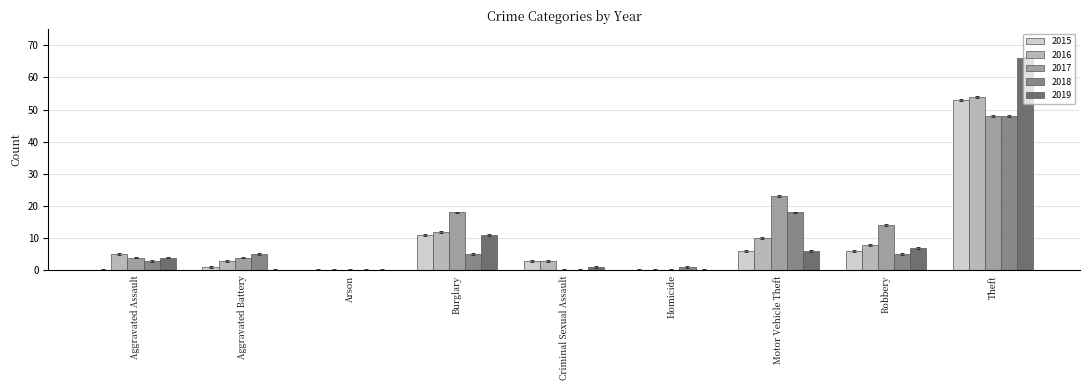

Which label corresponds to the largest value in the chart?

Theft